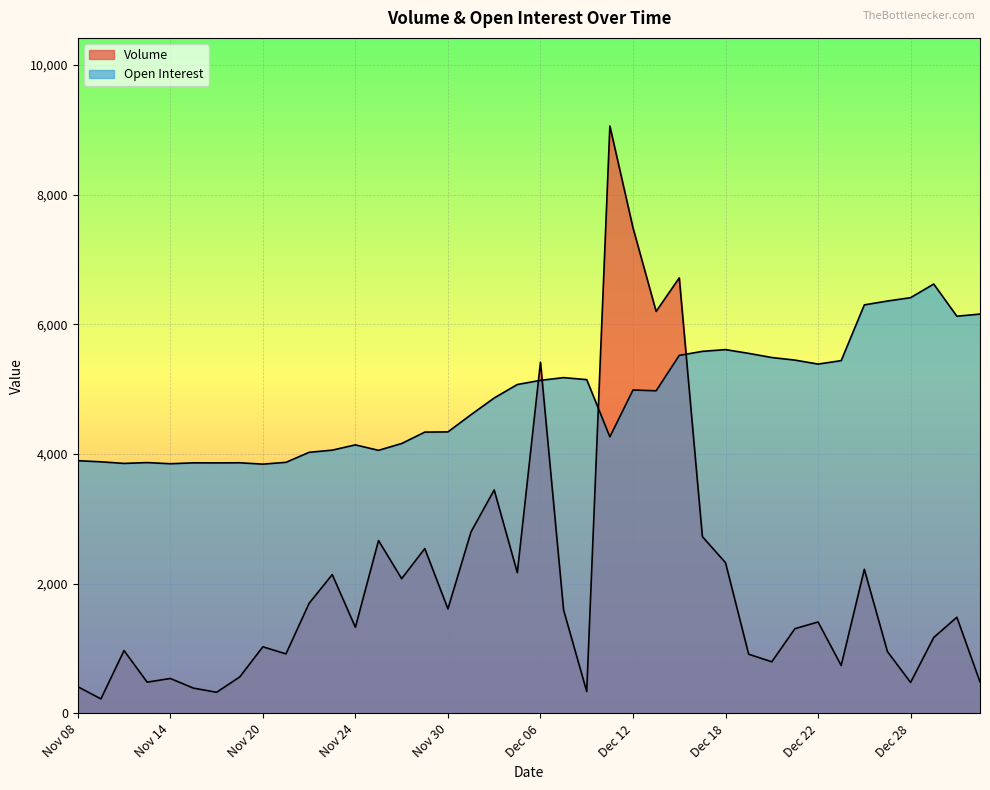

What is the label of the 13th point from the left?

Nov 24